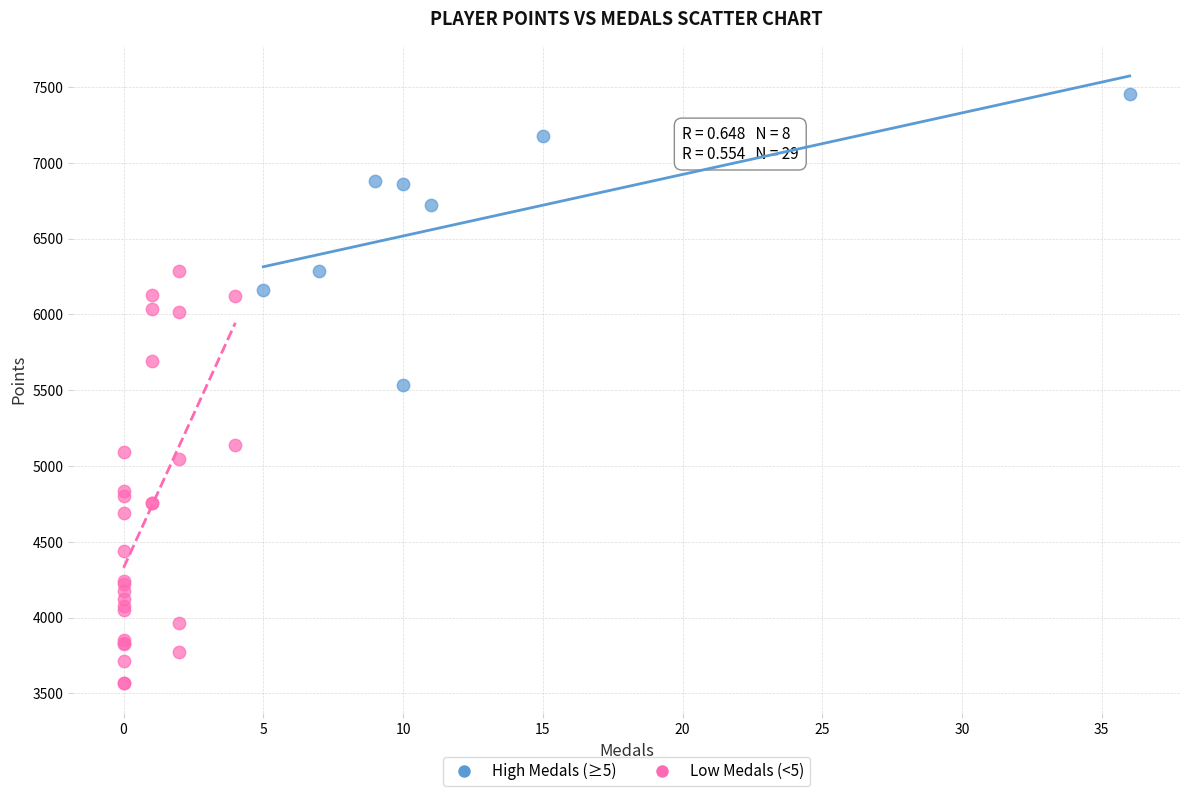

Which series reaches the maximum Y coordinate?

High Medals (≥5)